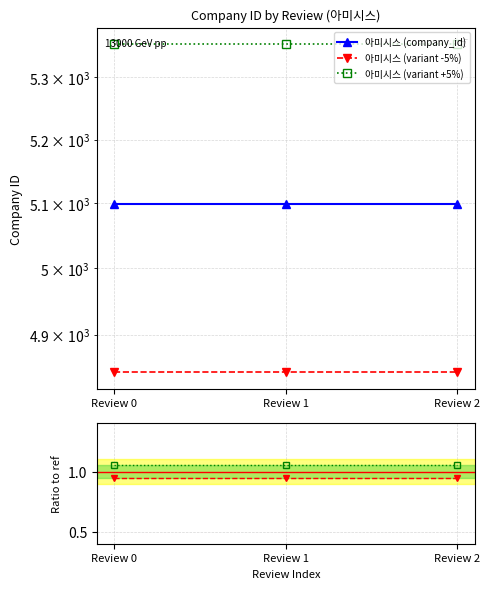

List the labels in order of 아미시스 (company_id) value, largest first.

Review 0, Review 1, Review 2